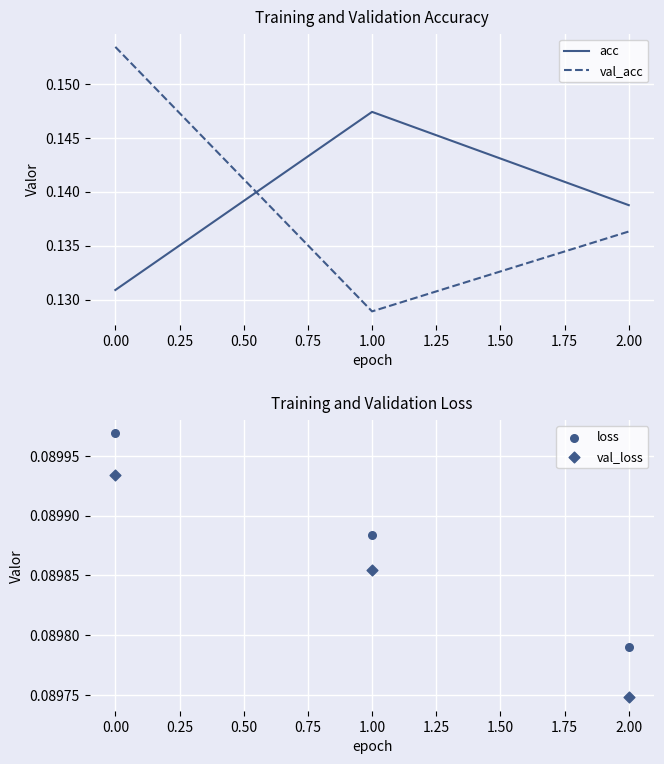

Which series reaches the minimum Y coordinate?

val_loss